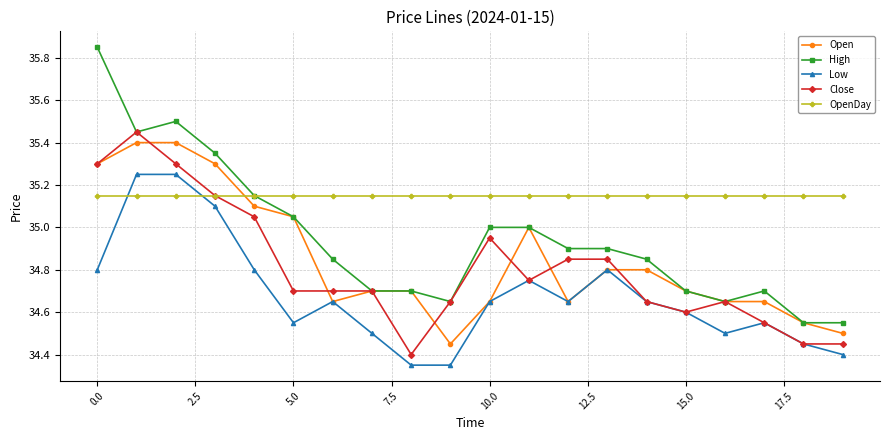

Which series has the largest range (max minus min)?

High